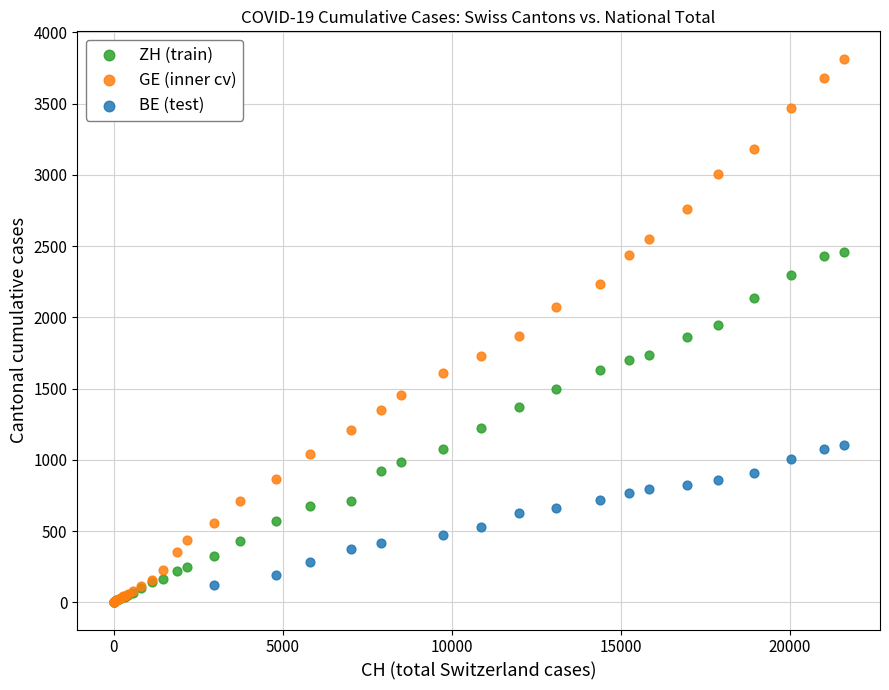

Which series has the widest spread of Y values?

GE (inner cv)